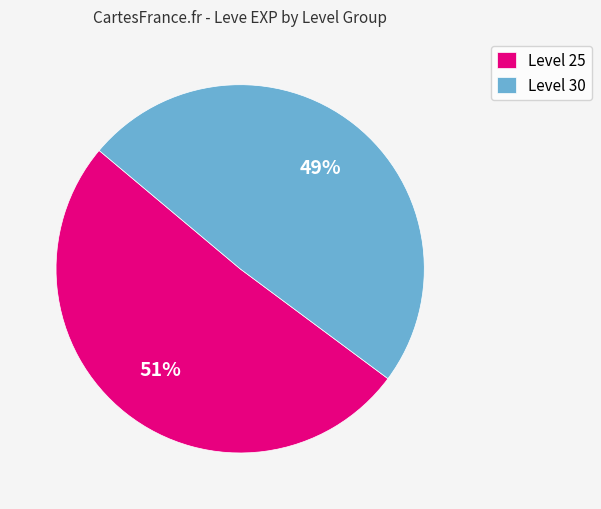

Approximately how many times larger is the value at Level 30 compared to Level 25?

1.0